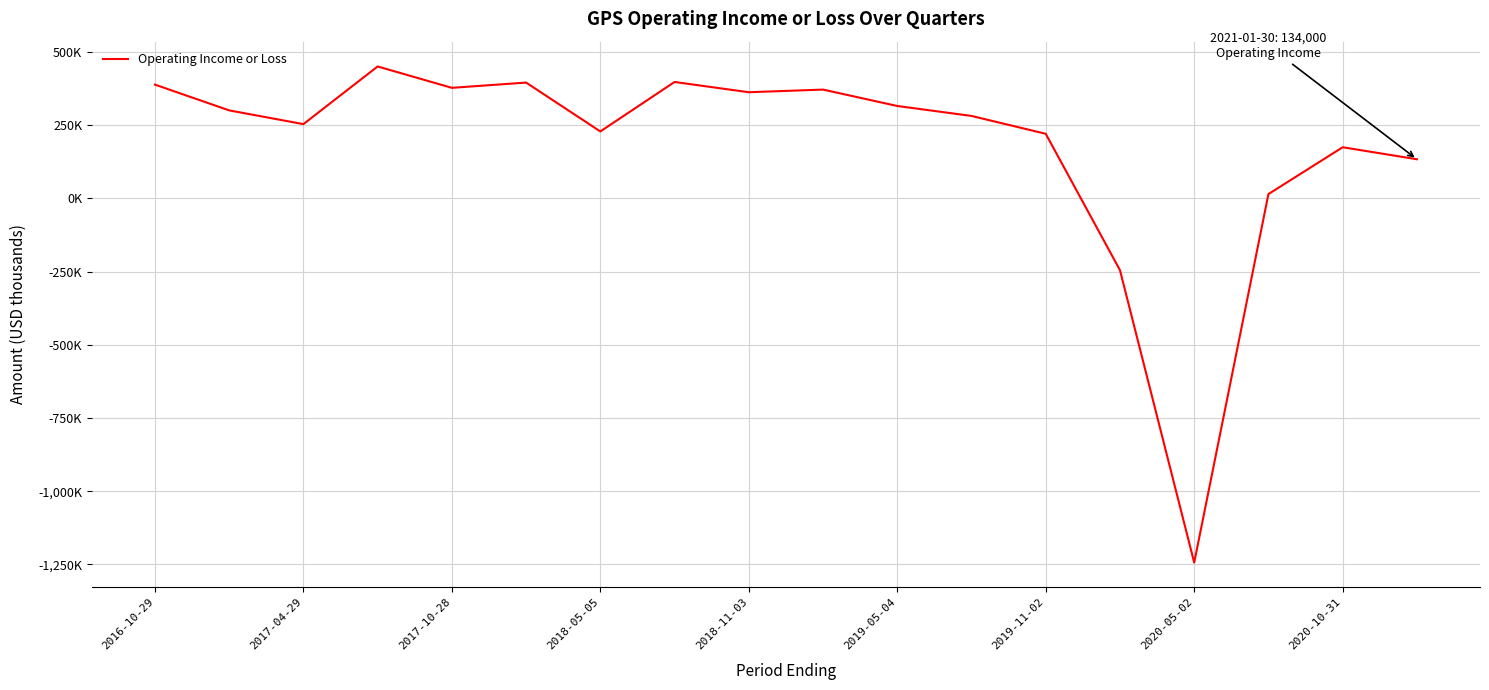

What is the difference between the maximum and minimum values?

1695000